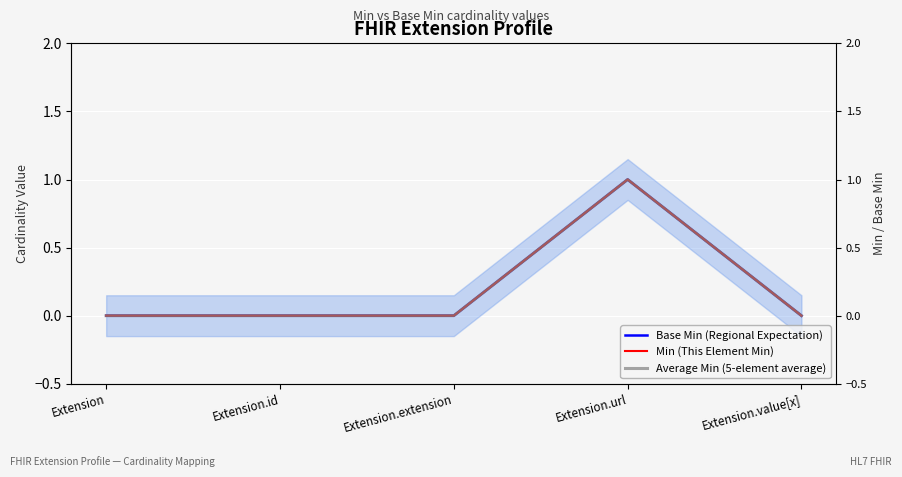

Count the number of categories in the chart.

5